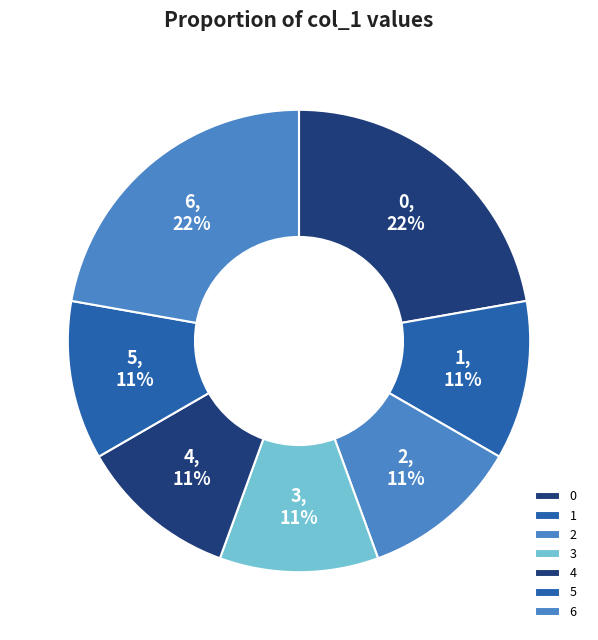

To the nearest percent, what percentage of the pie is 2?

11%